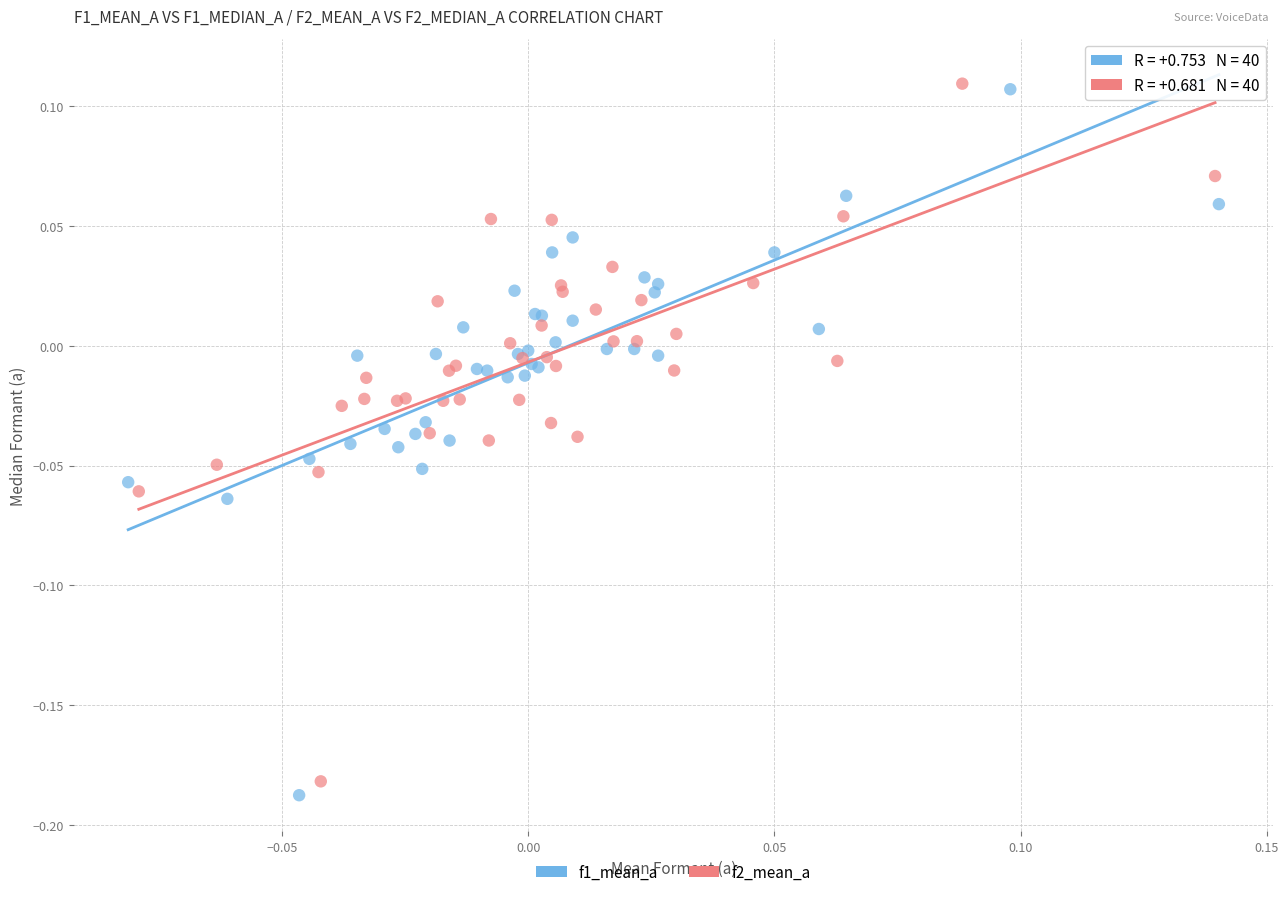

Which series has the largest Y range (max minus min)?

f1_mean_a